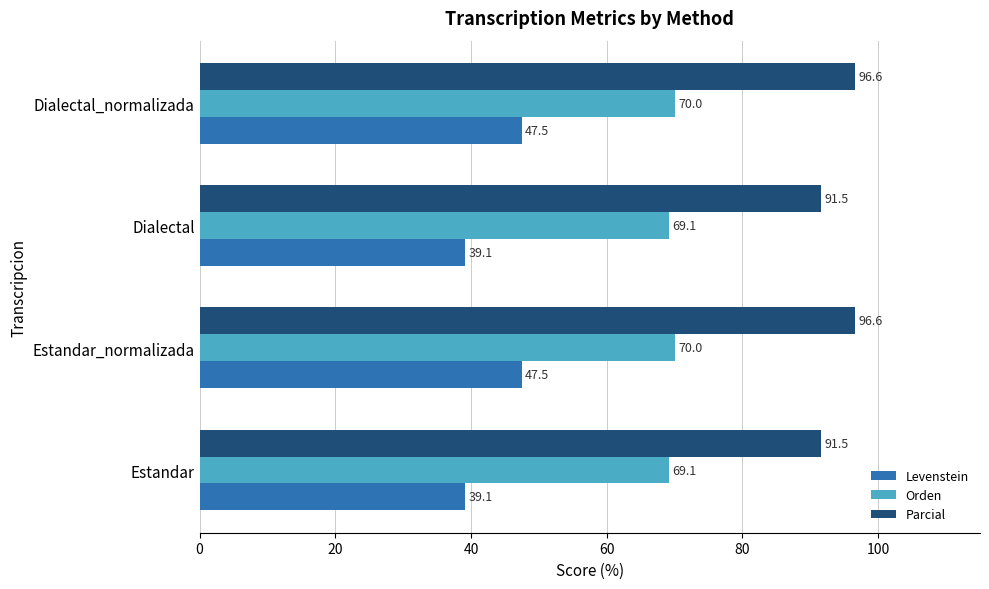

What is the lowest value of the Levenstein series?

39.1